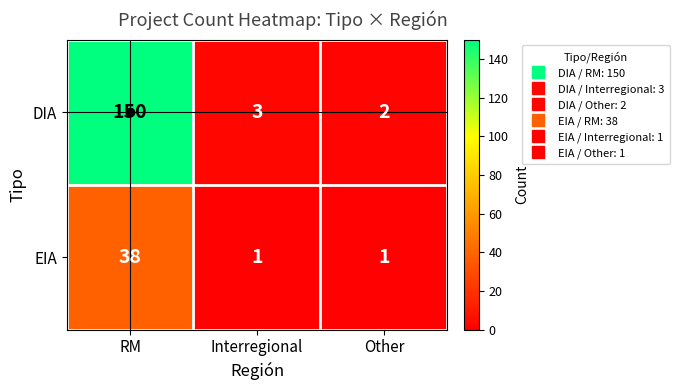

What value does the DIA series have at RM, to the nearest 5?

150